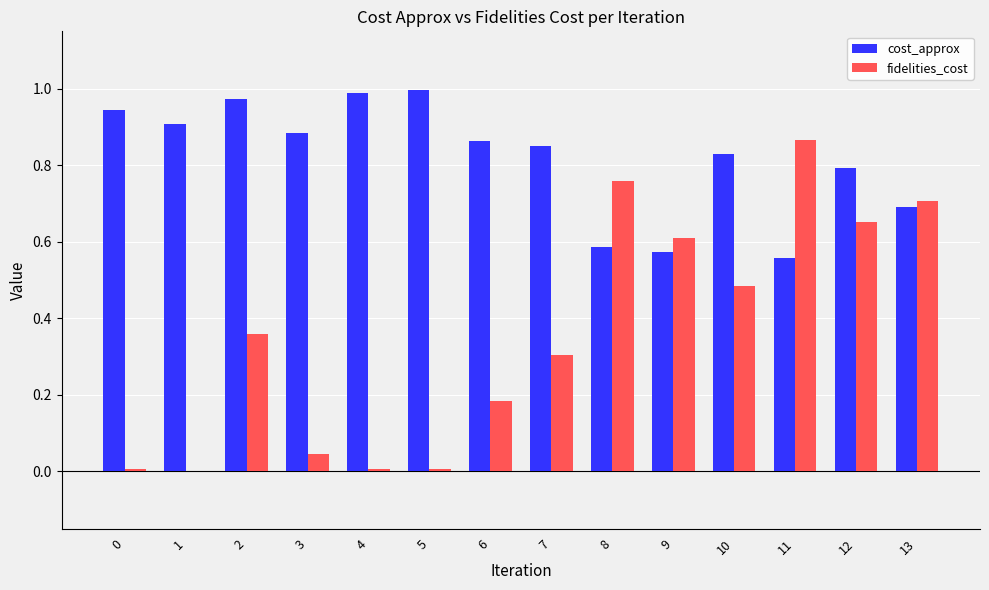

What is the total value across all series at 7?

1.2